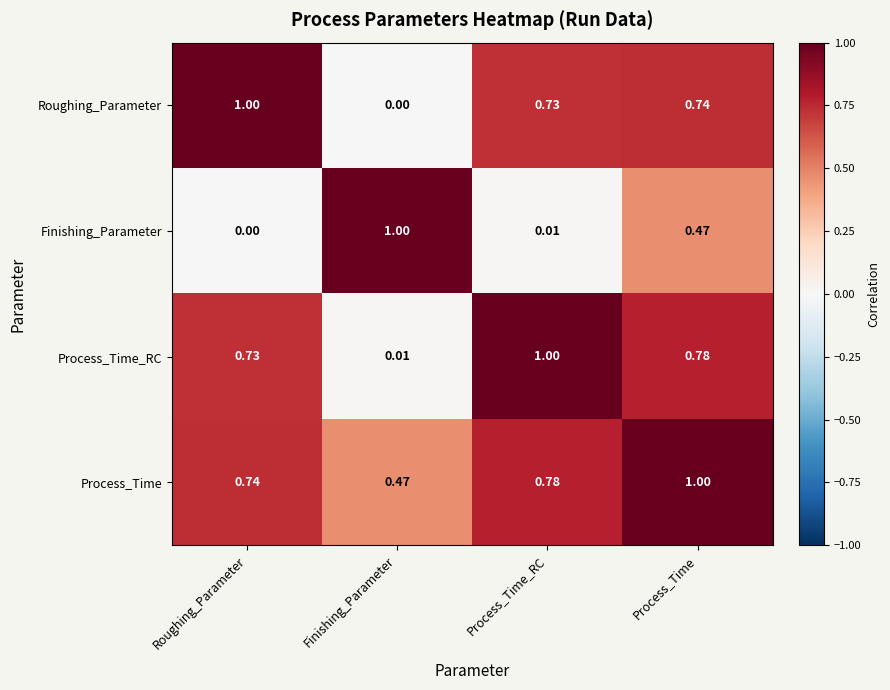

How many data points does each series have?

4